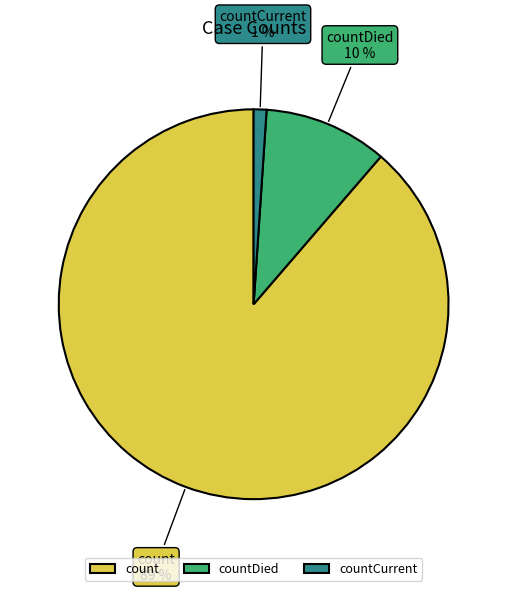

How many segments does this pie chart have?

3